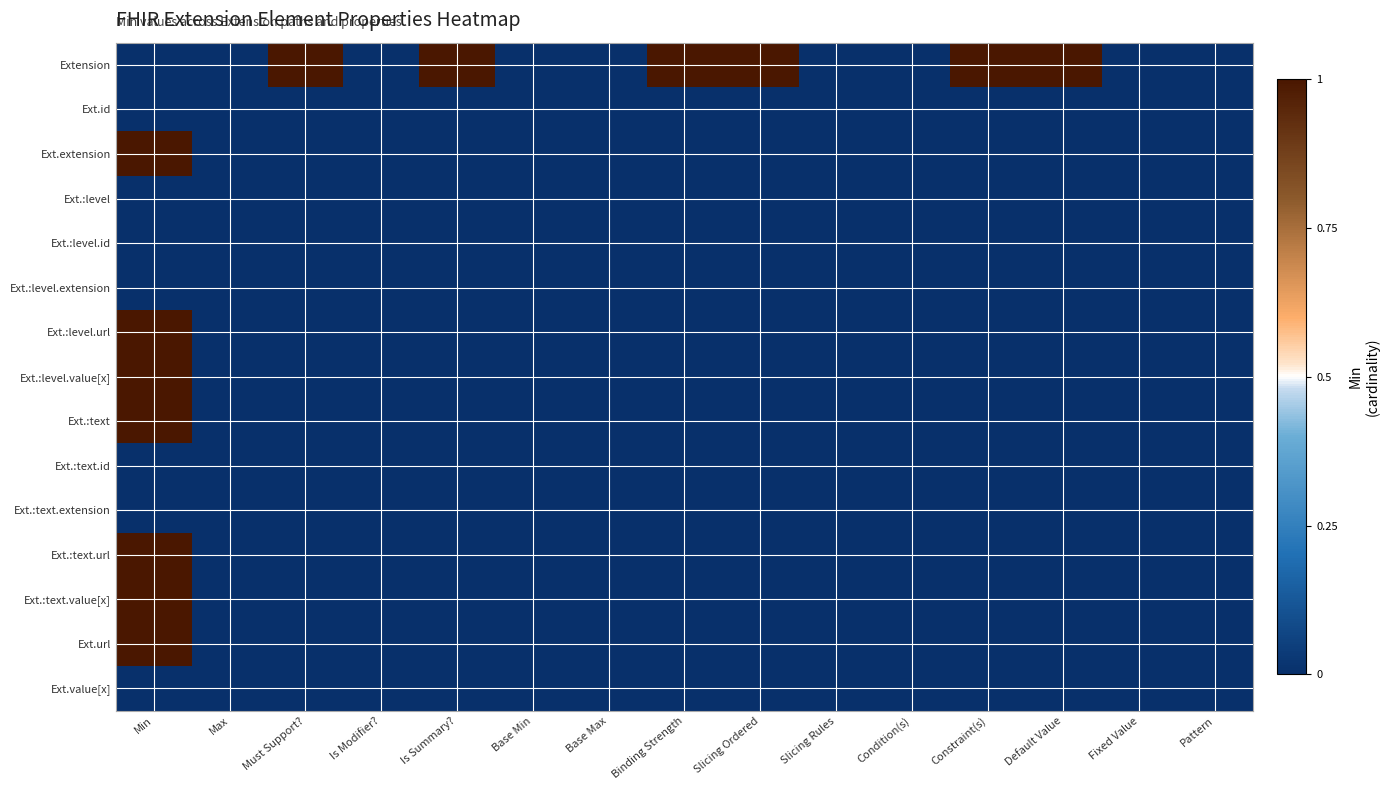

At which category is the sum across all series the highest?

Min